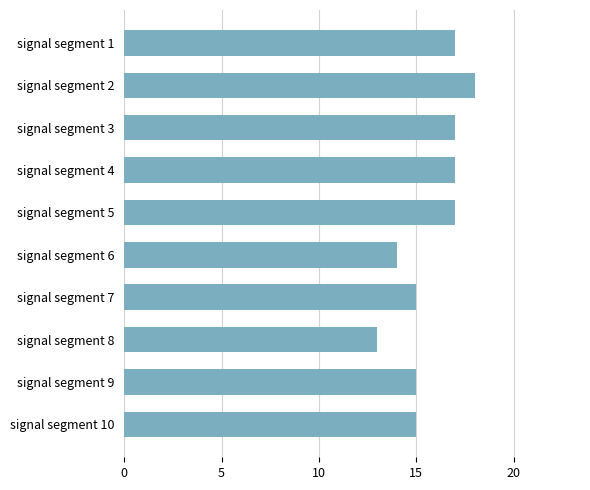

What is the value of the 10th bar from the top?

15